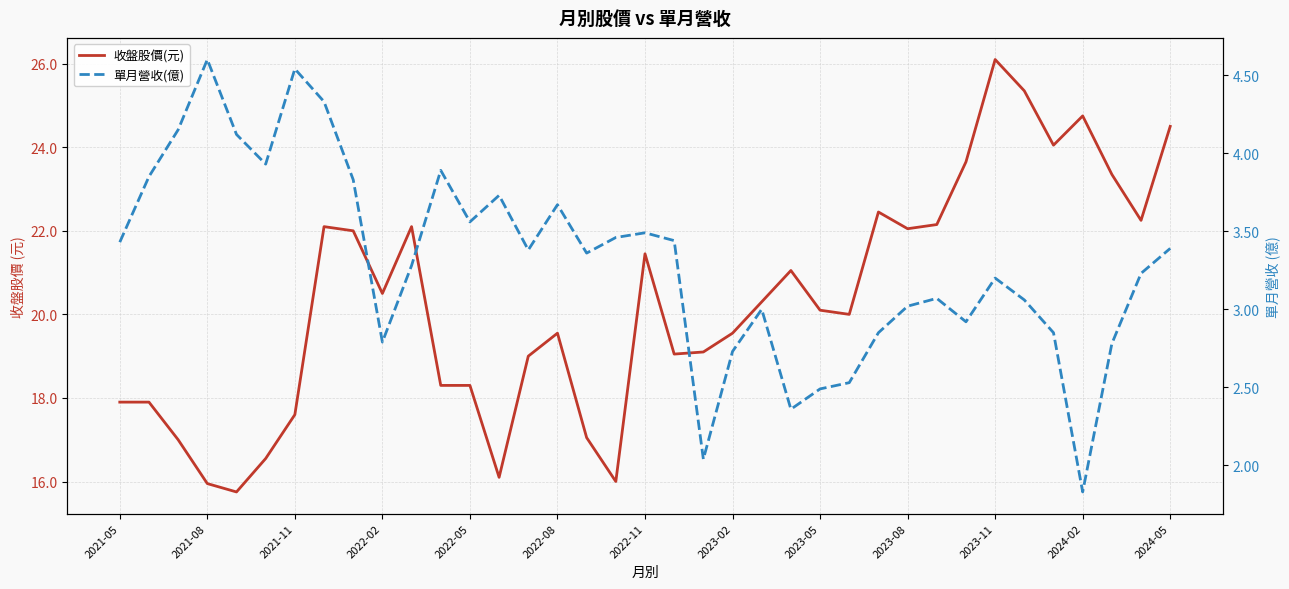

What is the average value of the 收盤股價(元) series?

20.3